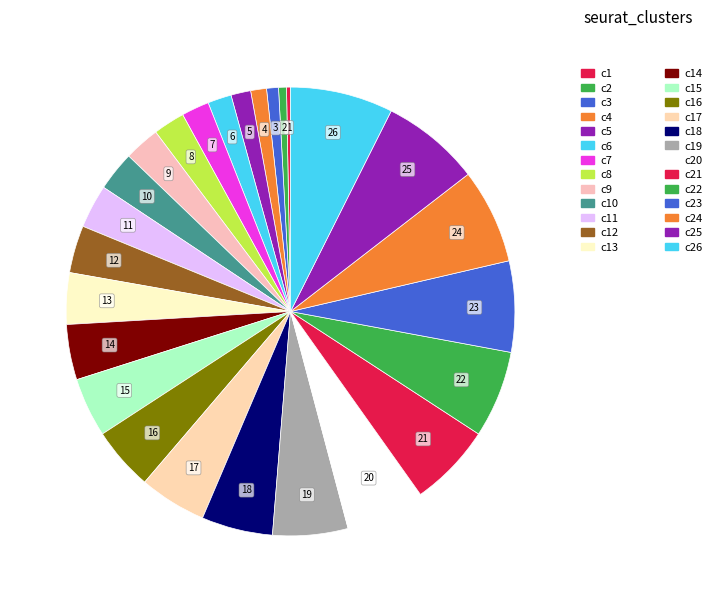

Count the number of slices in the pie.

26